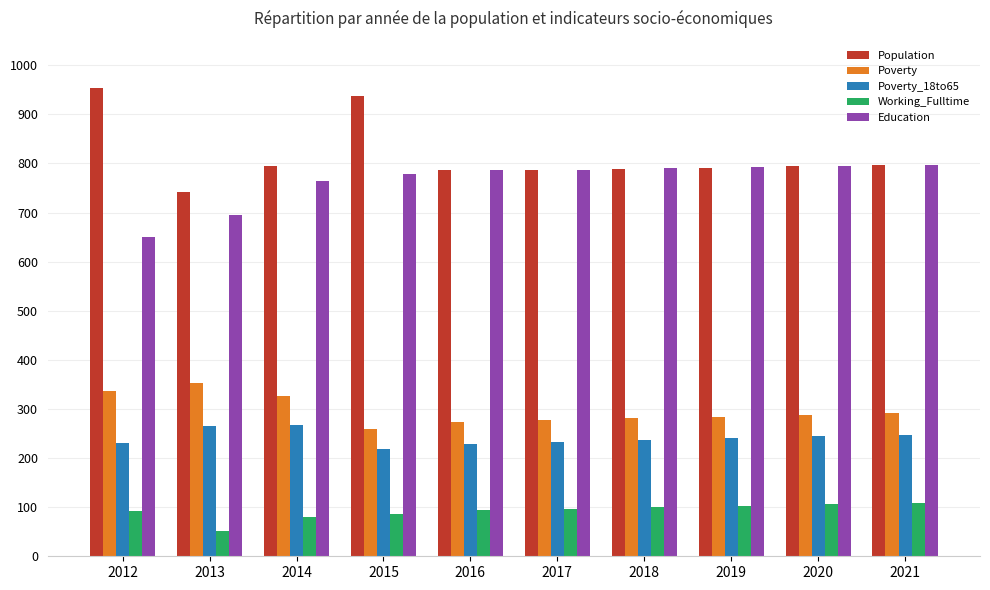

What is the difference between the Population values at 2012 and 2021?

157